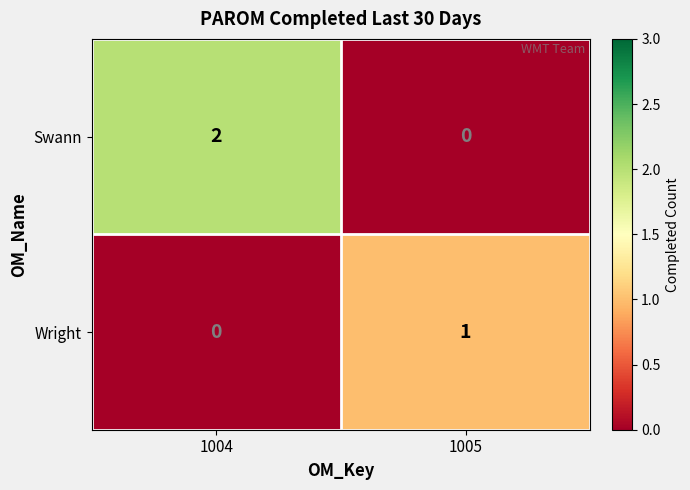

Rank the series by their maximum value, from highest to lowest.

Swann, Wright